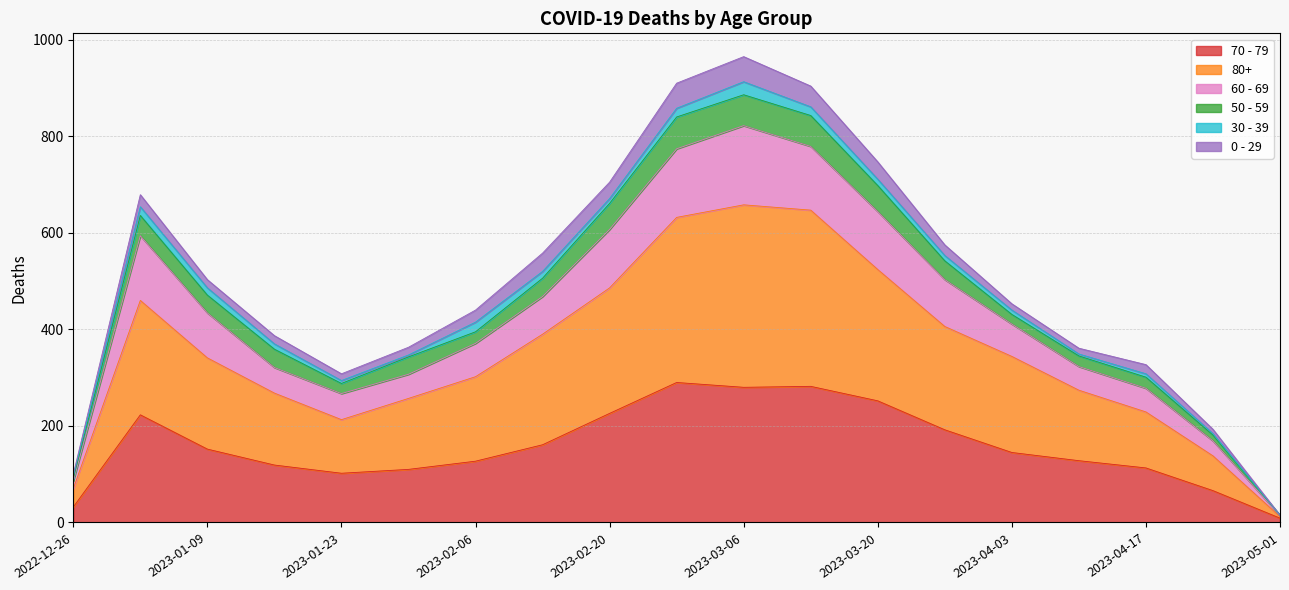

At which label does 70 - 79 reach its minimum?

2023-05-01